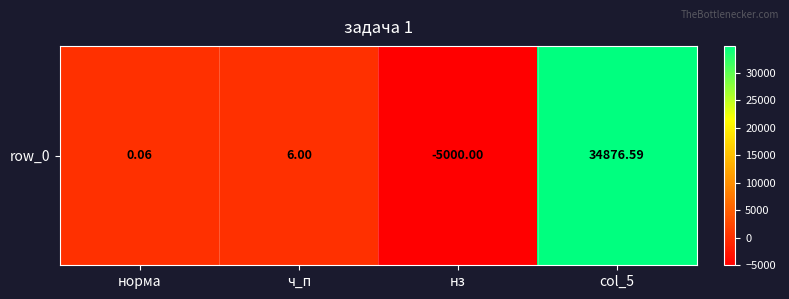

At which category does the chart reach its peak across all series?

col_5